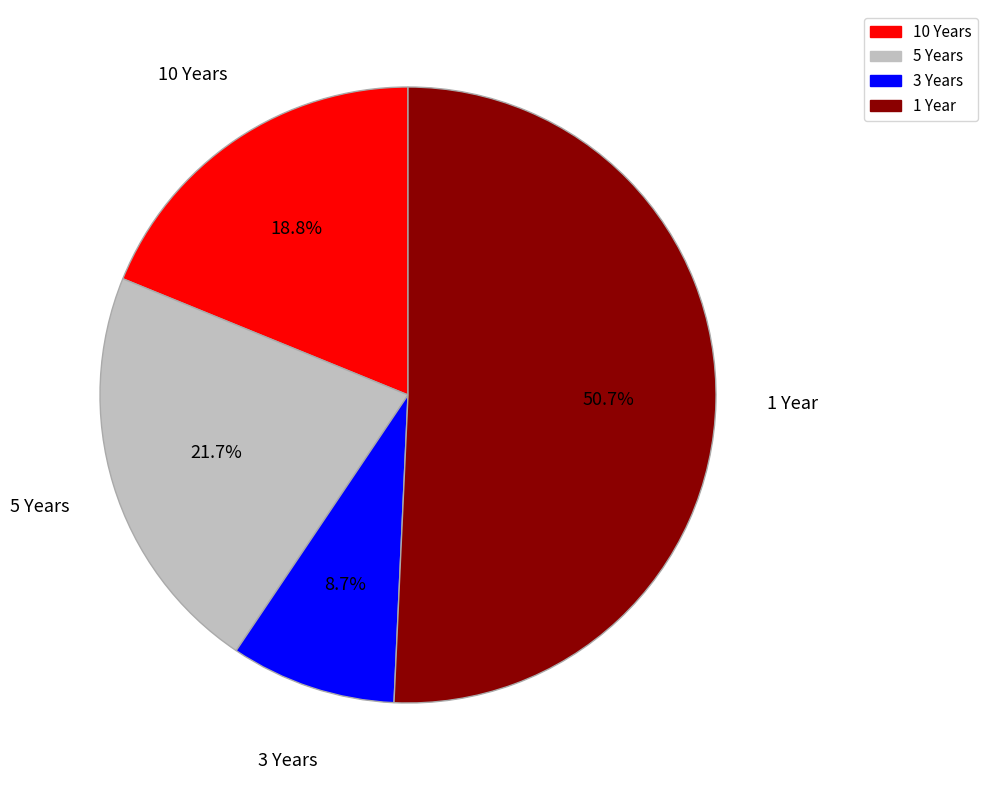

Which slice is the largest?

1 Year